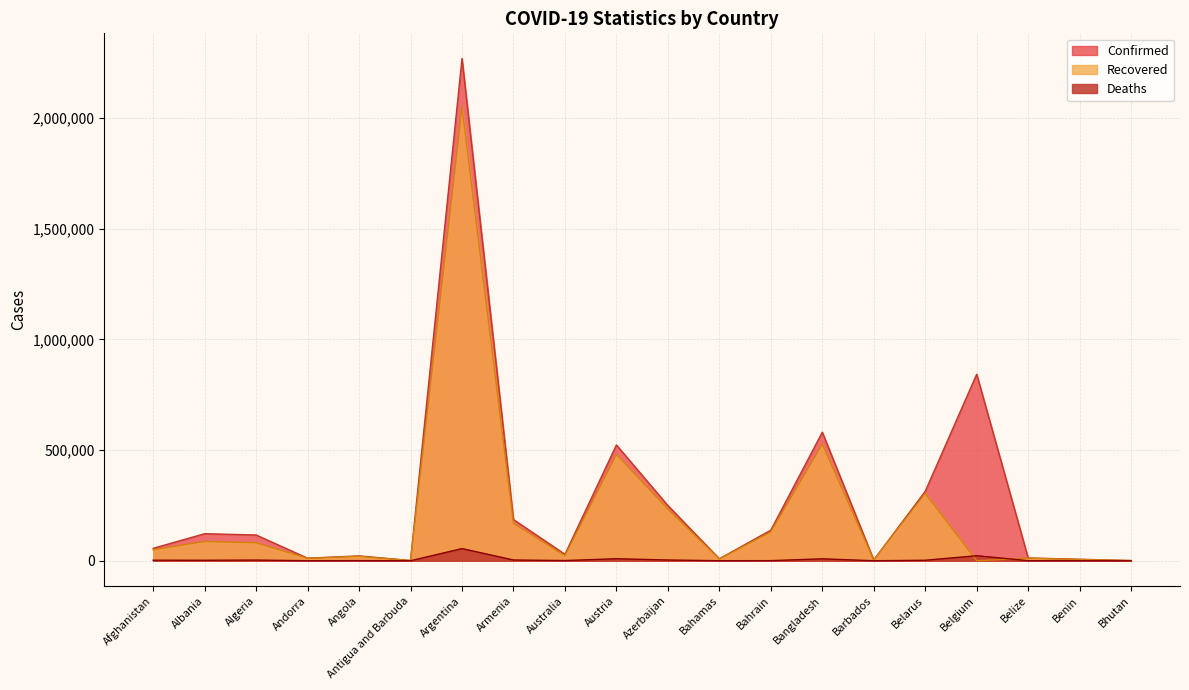

Is it true that Deaths equals 909 at Australia?

True